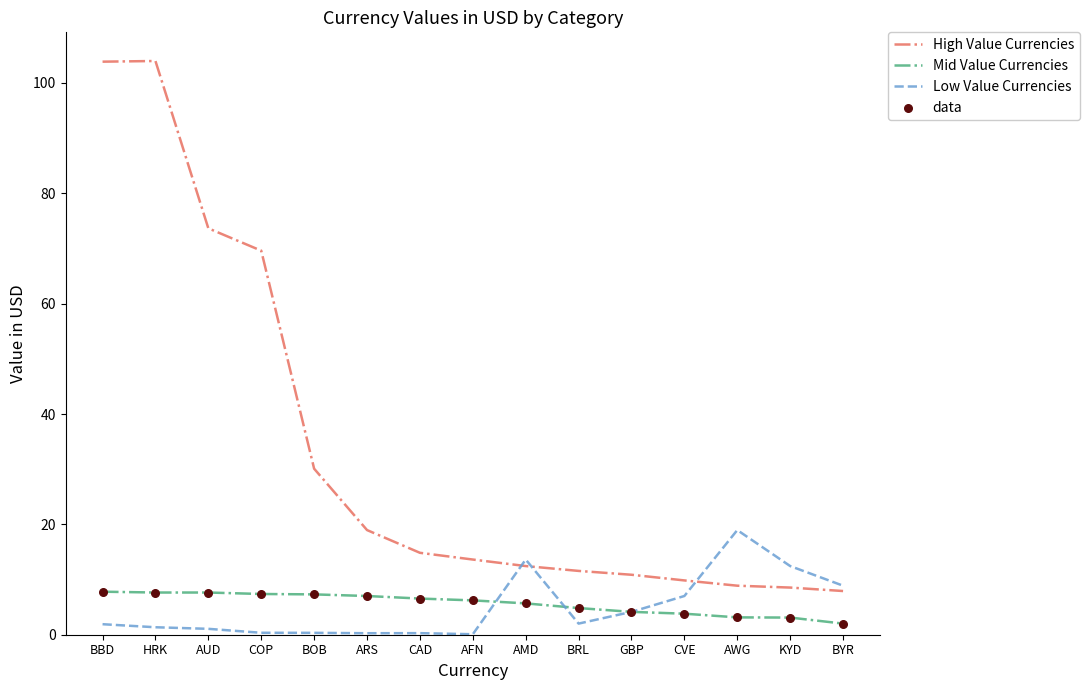

Is the value of Mid Value Currencies at BBD greater than the value of High Value Currencies at CAD?

No